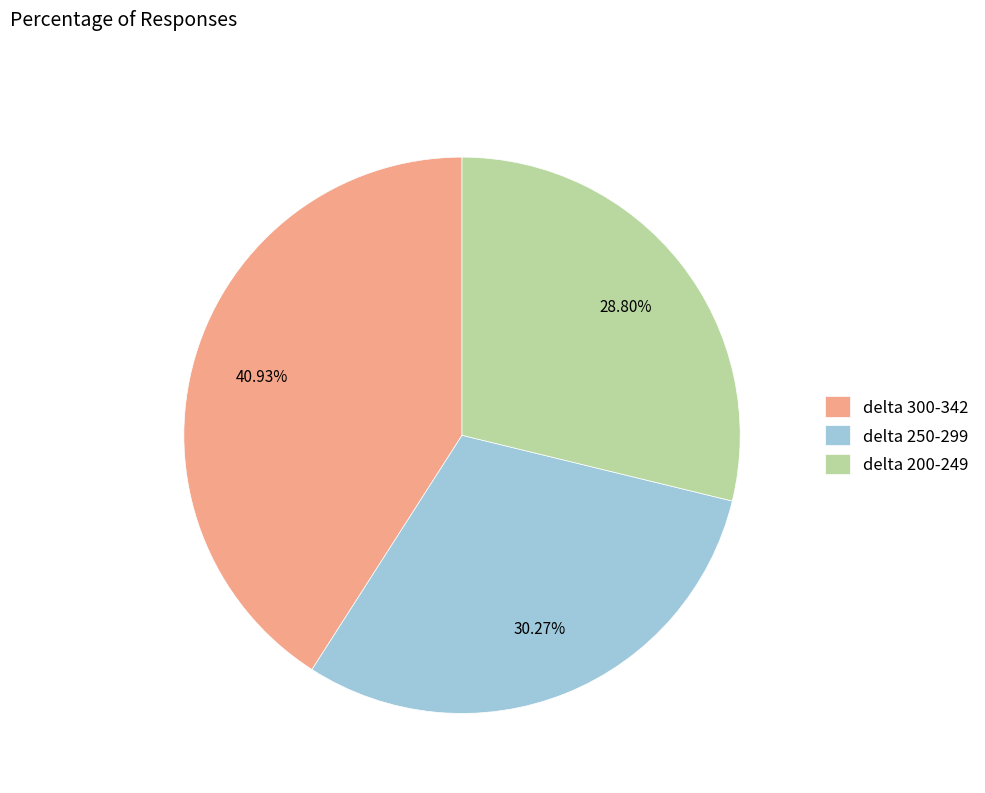

Which has a higher value, delta 250-299 or delta 300-342?

delta 300-342